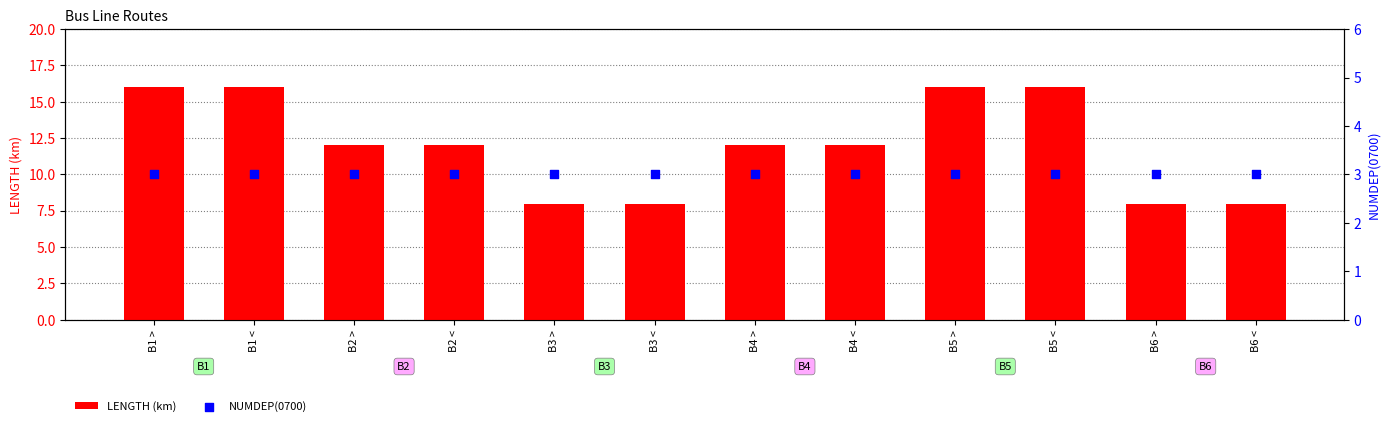

Which series has the widest spread of Y values?

LENGTH (km)